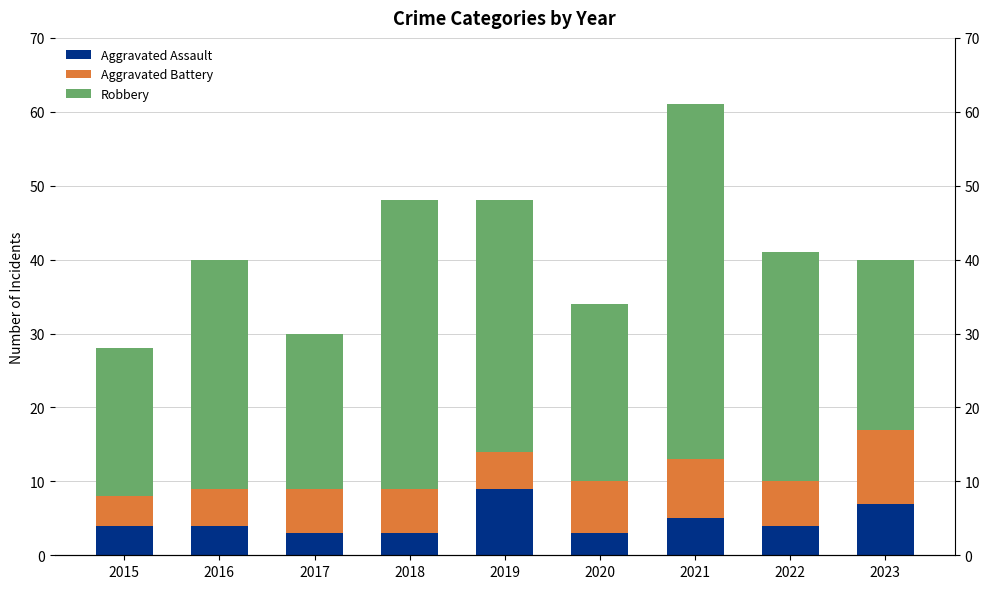

How many groups of bars are there?

9